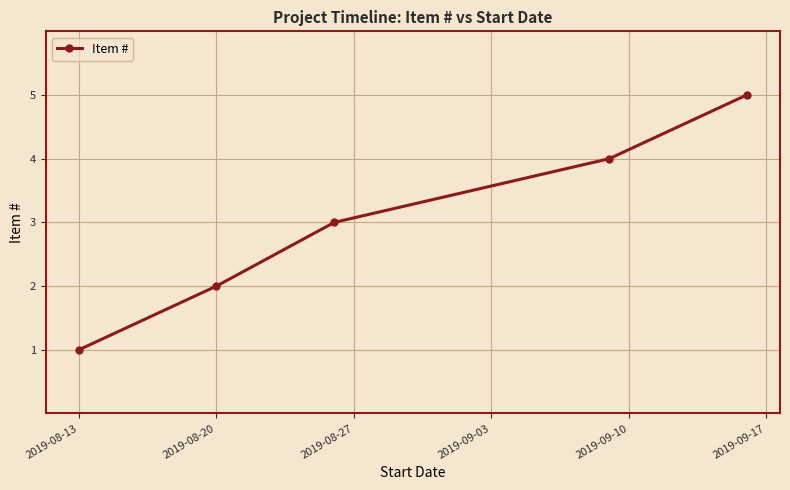

True or false: the data has more than 2 interior local peaks.

False